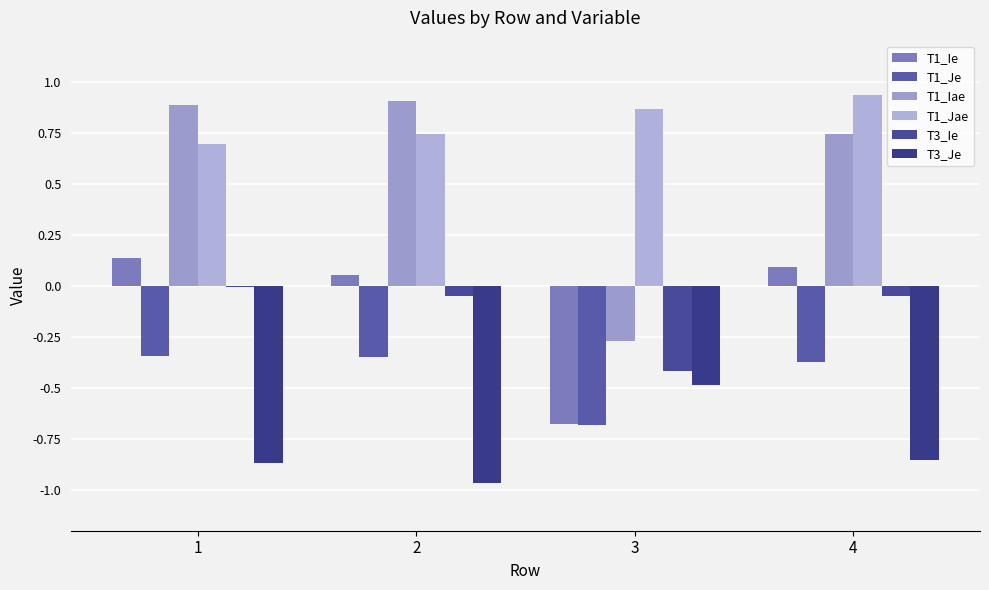

What is the sum of all T3_Ie values?

-0.5